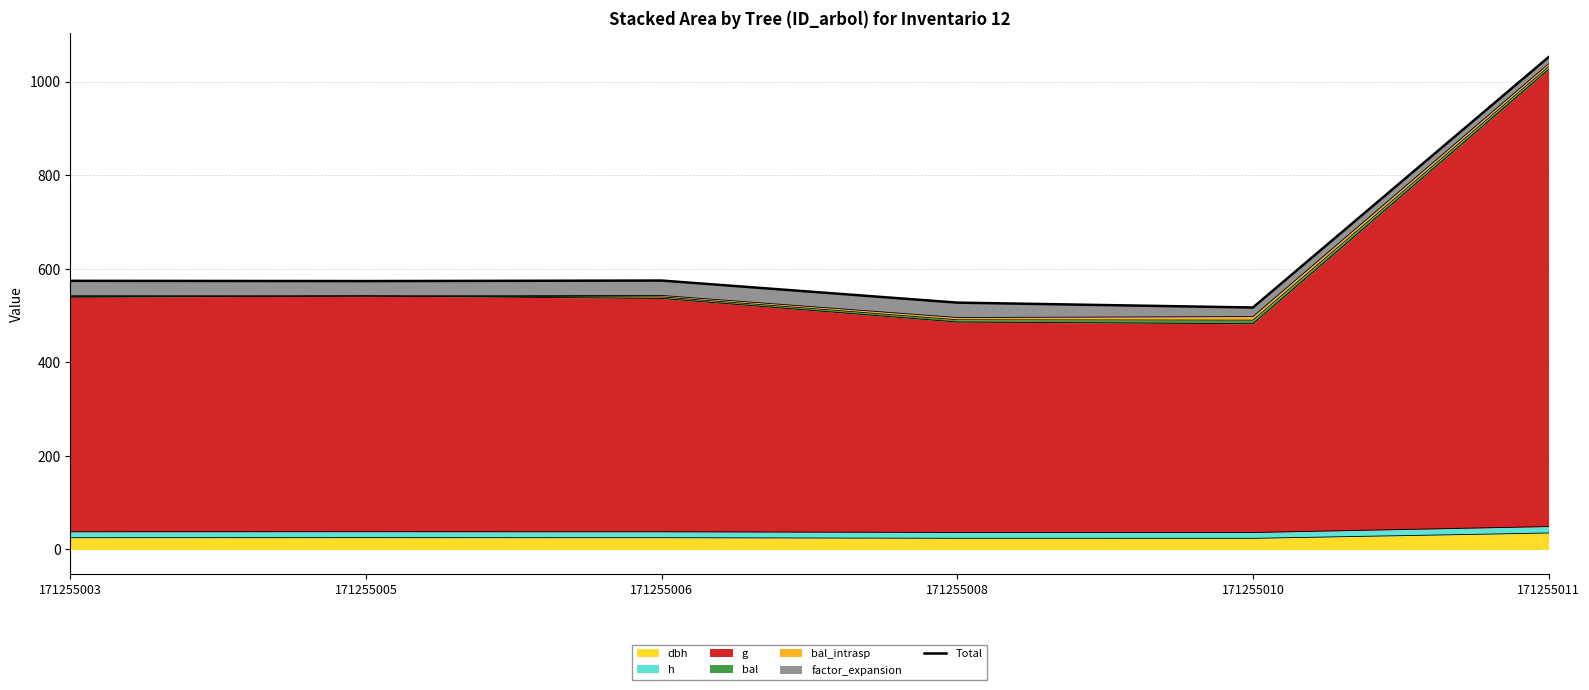

Read the value at 171255003.

574.1